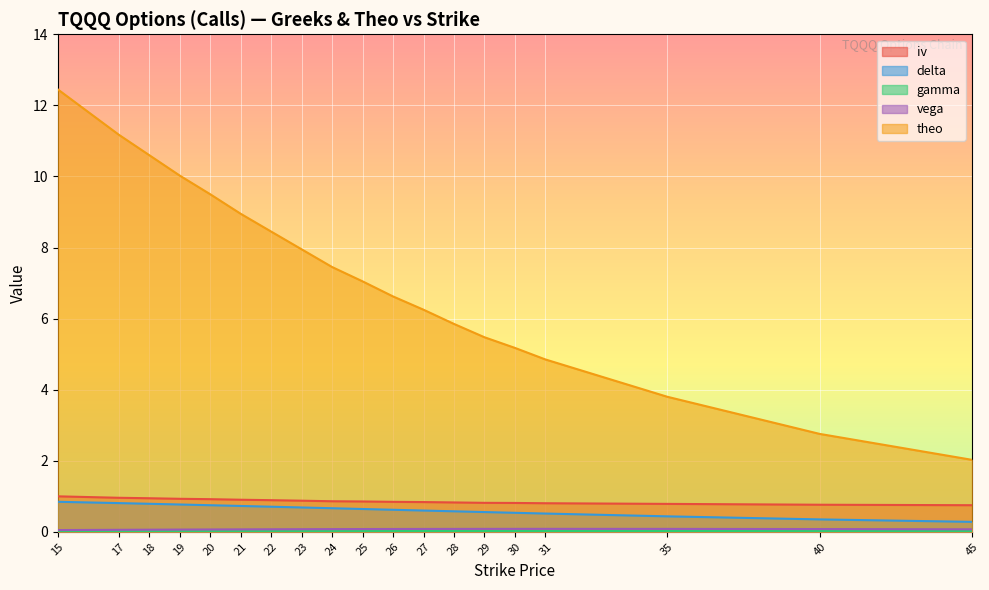

The theo series shows 9.8 at 25. True or false?

False